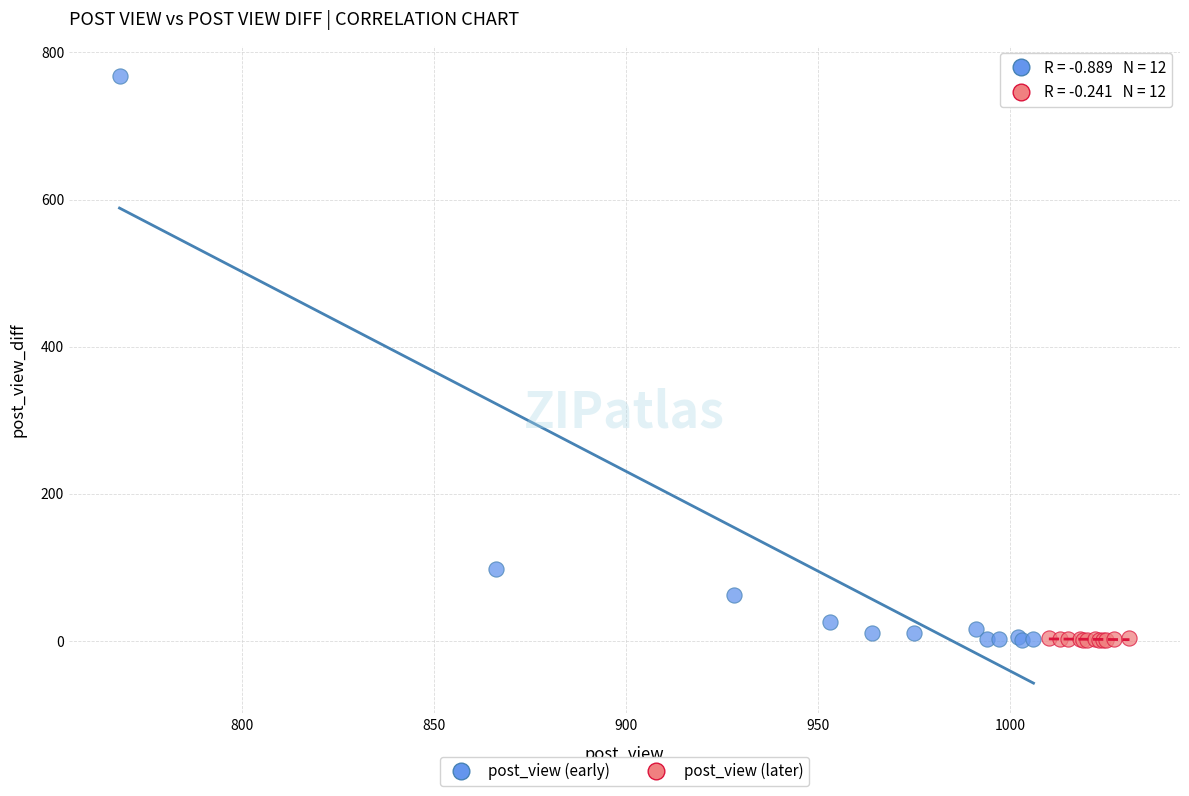

Which series has the widest spread of Y values?

post_view (early)